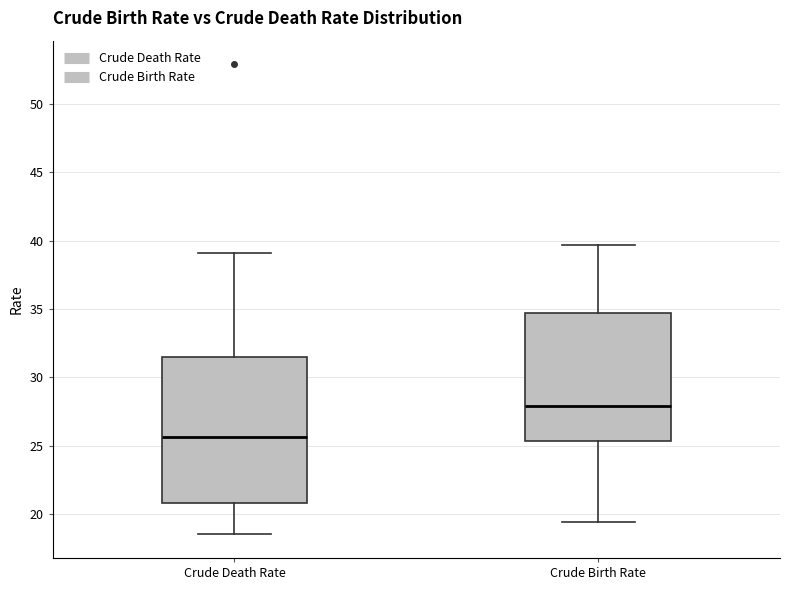

Which box is the tallest, from its lower edge to its upper edge?

Crude Death Rate